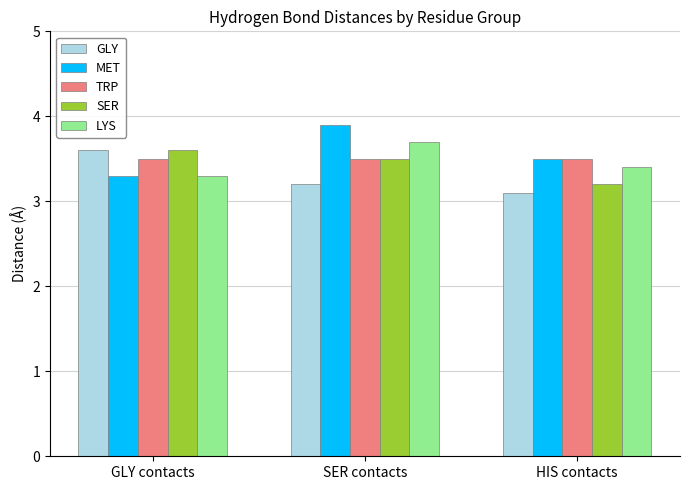

Reading left to right, list all the values displayed in this chart.

GLY: GLY contacts=3.6	SER contacts=3.2	HIS contacts=3.1
MET: GLY contacts=3.3	SER contacts=3.9	HIS contacts=3.5
TRP: GLY contacts=3.5	SER contacts=3.5	HIS contacts=3.5
SER: GLY contacts=3.6	SER contacts=3.5	HIS contacts=3.2
LYS: GLY contacts=3.3	SER contacts=3.7	HIS contacts=3.4